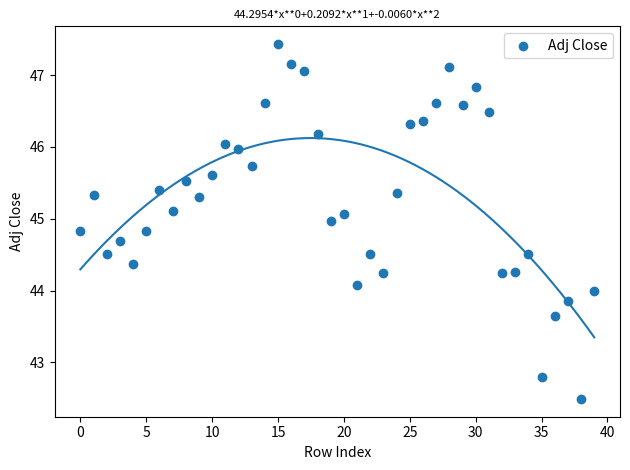

What is the range of Y values (max minus min)?

4.9